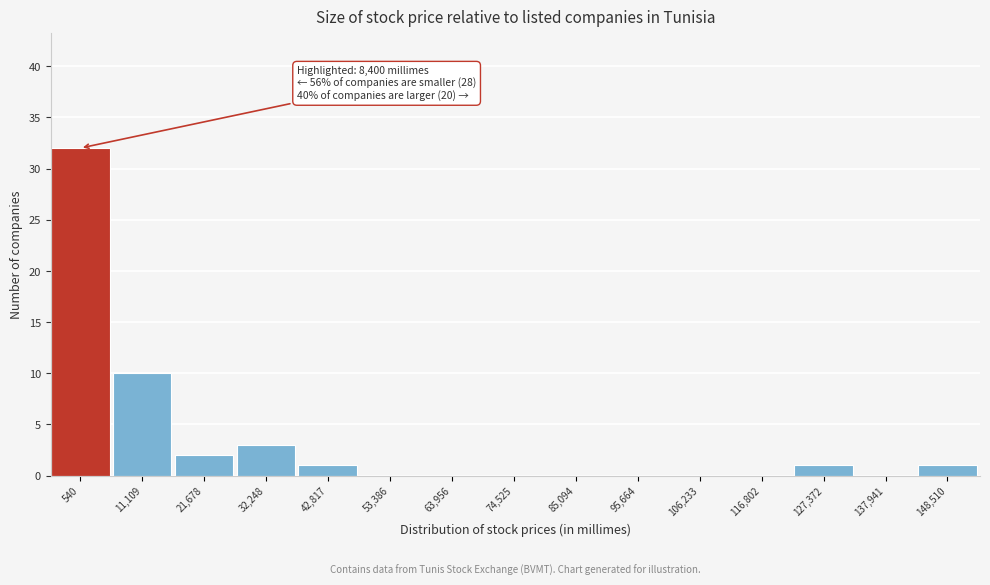

Reading left to right, extract all data points from this chart.

540=32	11,109=10	21,678=2	32,248=3	42,817=1	53,386=0	63,956=0	74,525=0	85,094=0	95,664=0	106,233=0	116,802=0	127,372=1	137,941=0	148,510=1